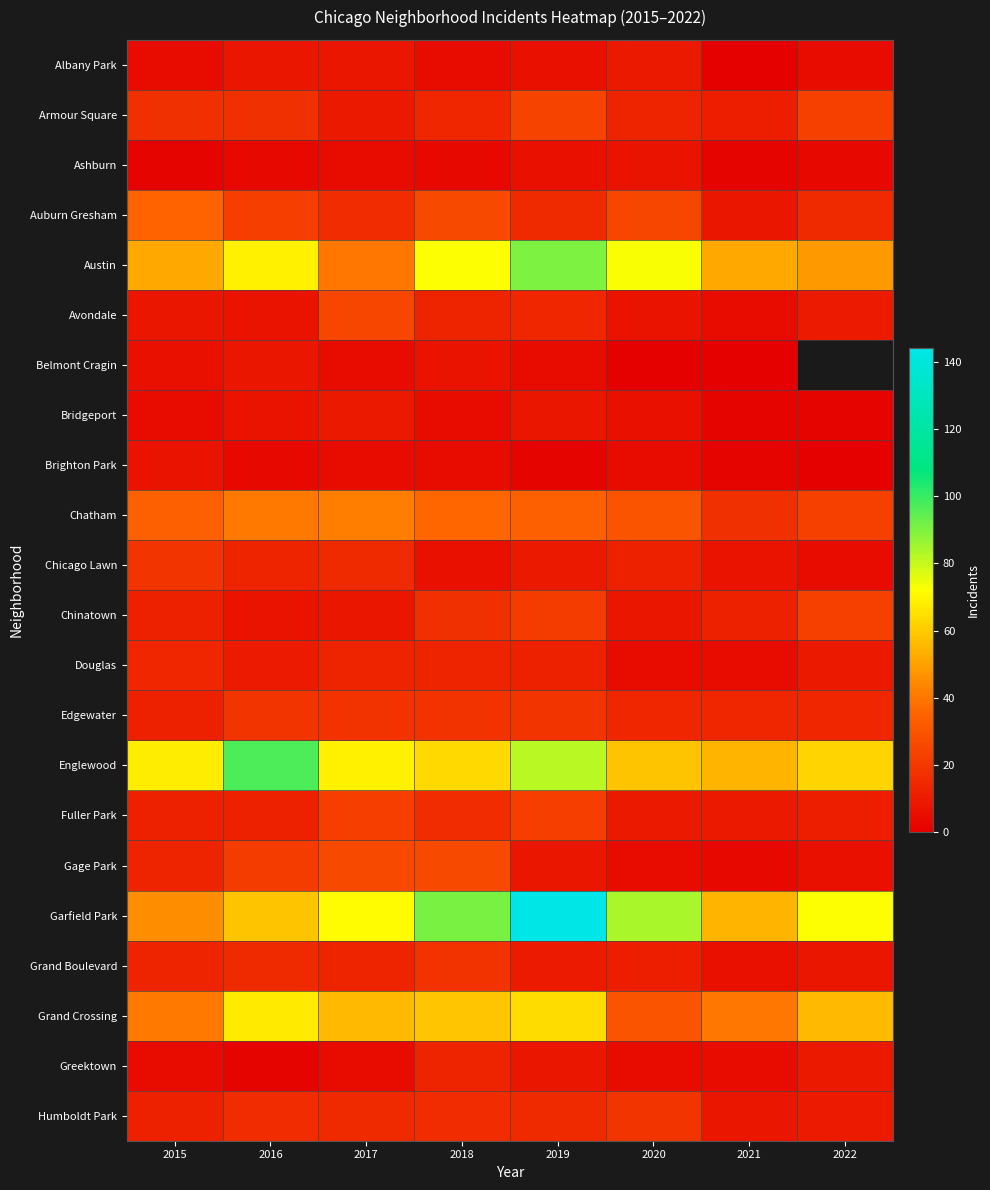

What is the spread (max minus min) of values at 2016?

95.0